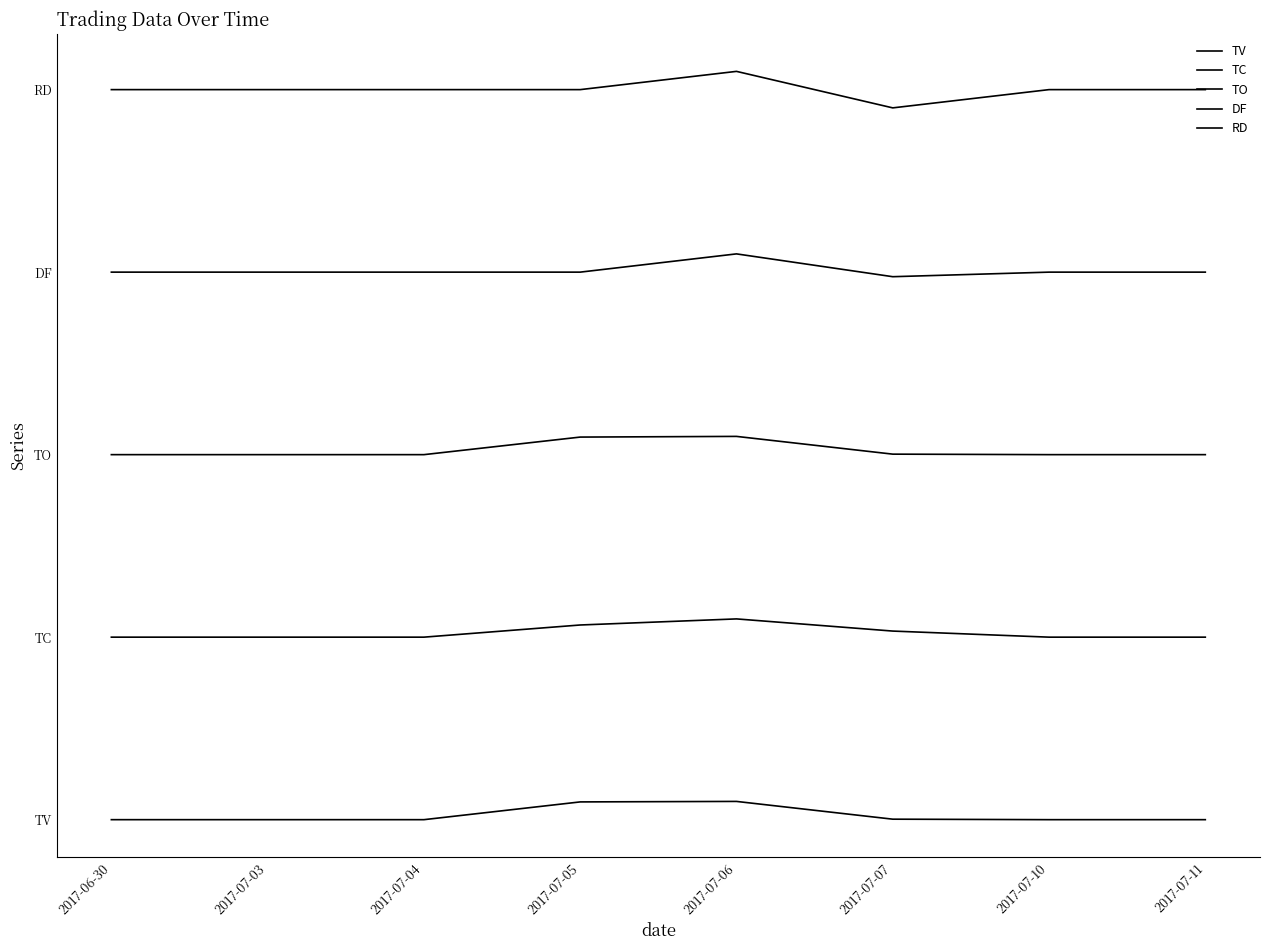

Does the chart display data point markers on the line(s)?

No